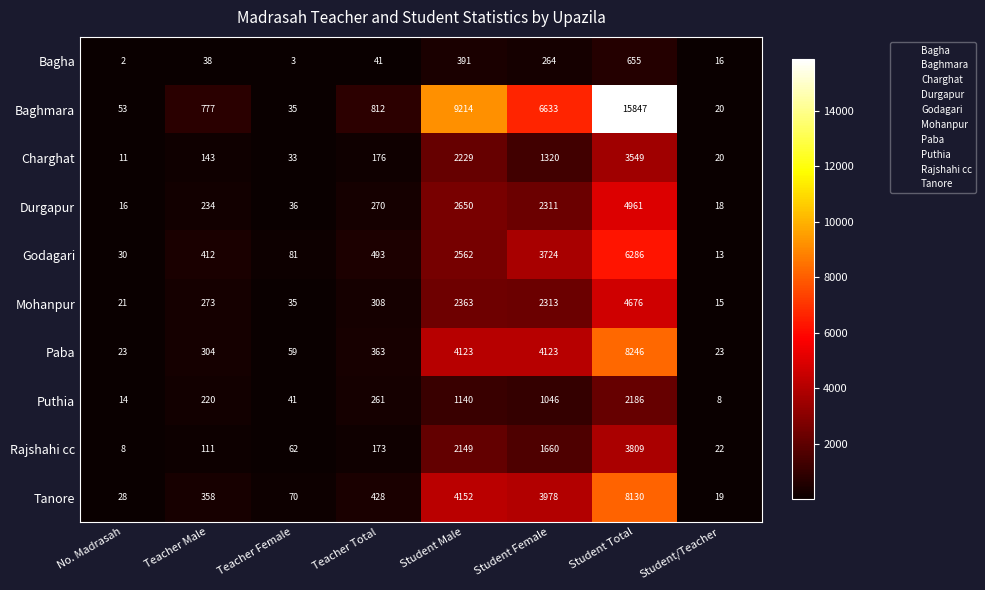

True or false: Tanore has a value of 70 at Teacher Female.

True